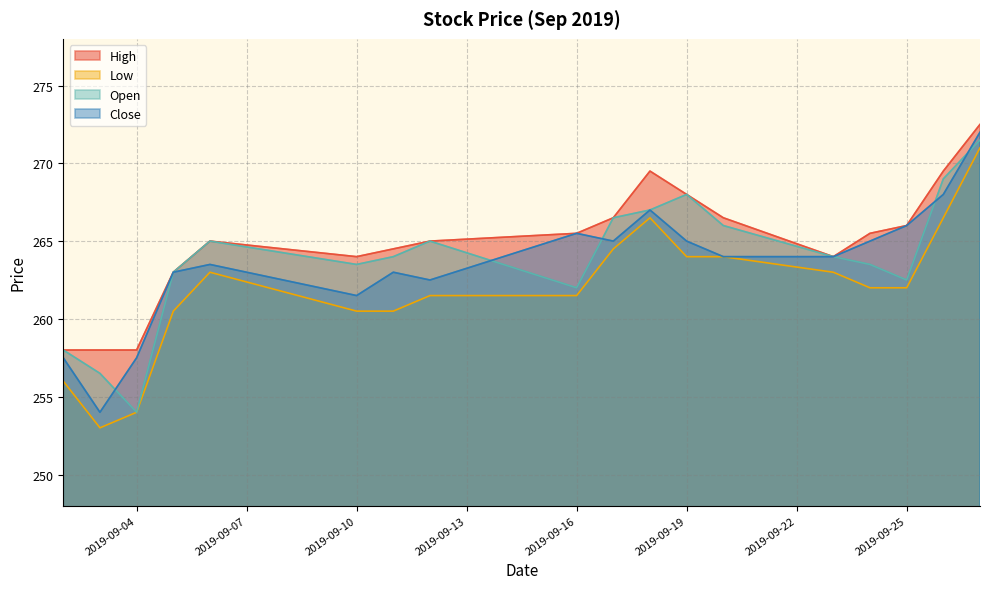

True or false: Open has a value of 254.0 at 2019-09-04.

True